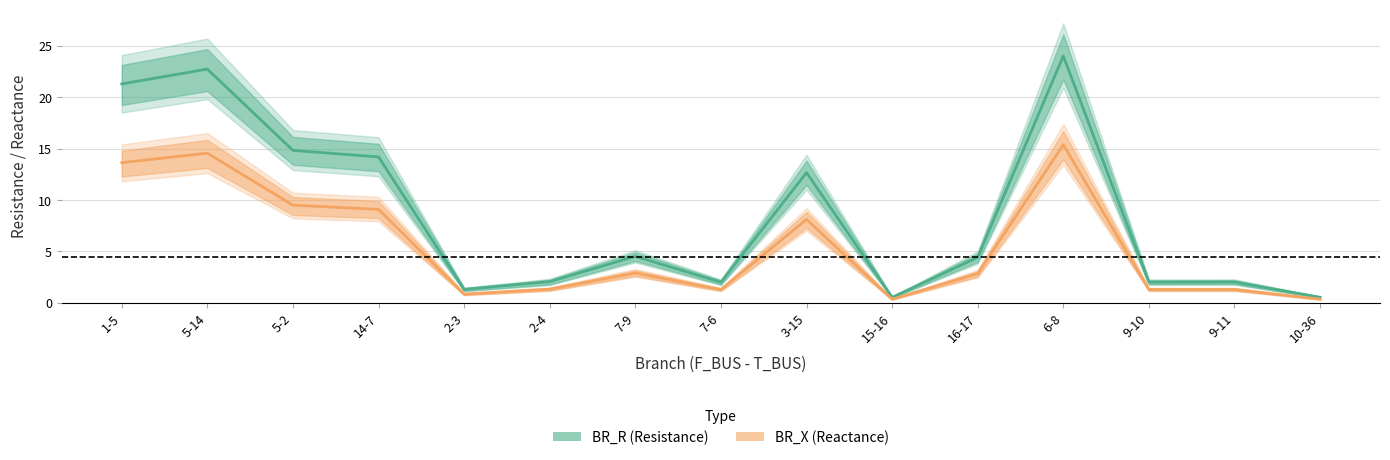

At which category does BR_R (Resistance) reach its first local peak?

5-14